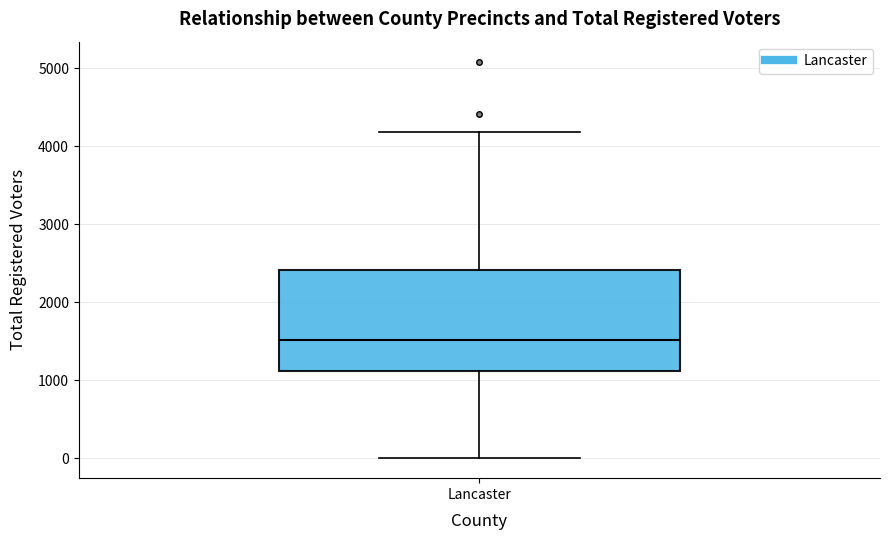

Read this box plot against the y-axis: the position of the median line, the range covered by the box, and the ends of both whiskers. The values are not printed on the chart, so give them approximately, as read against the axis.

median 1500, box 1100 to 2400, whiskers 0 to 4200